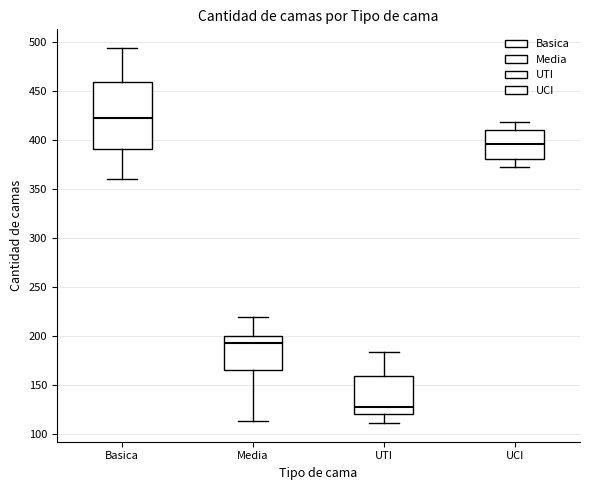

Reading left to right, read every box against the y-axis: the position of its median line, the range the box covers, and the ends of its whiskers. The values are not printed on the chart, so give them approximately, as read against the axis.

Basica: median 425, box 390 to 460, whiskers 360 to 495
Media: median 195, box 165 to 200, whiskers 115 to 220
UTI: median 125, box 120 to 160, whiskers 110 to 185
UCI: median 395, box 380 to 410, whiskers 375 to 420